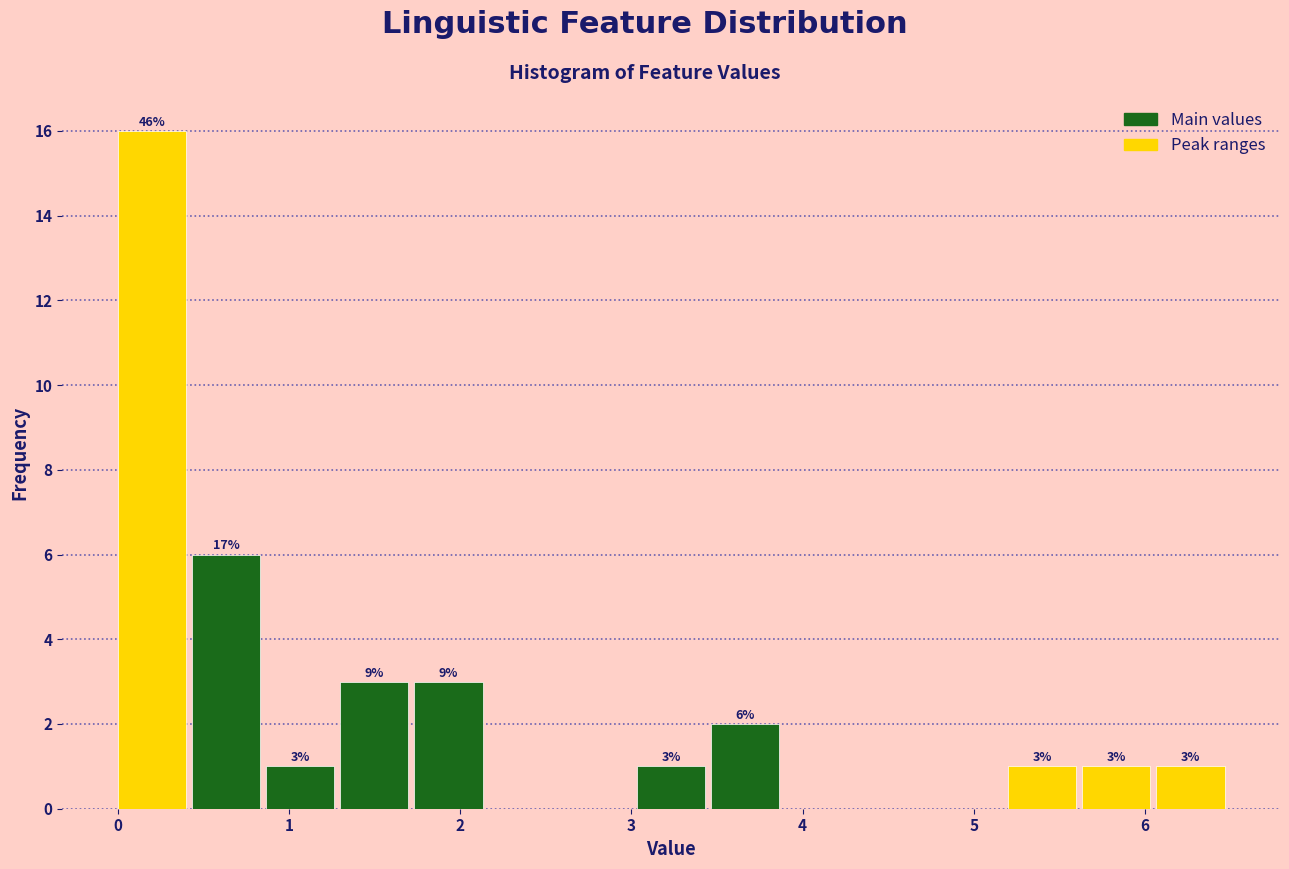

Over which range of the x-axis is the bar tallest?

0.0 to 0.4